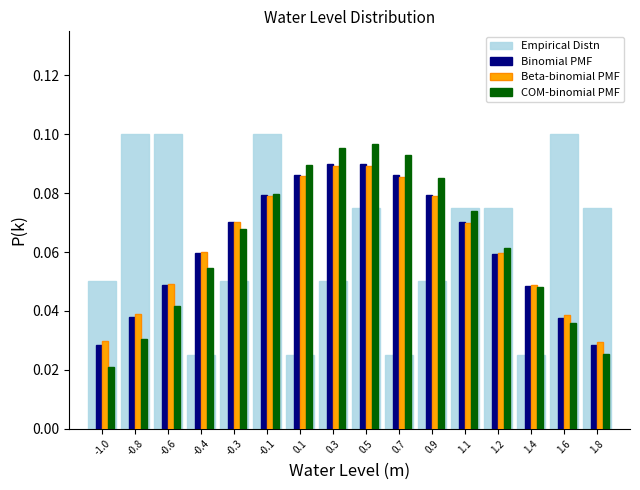

What is the sum of all Binomial PMF values?

1.0